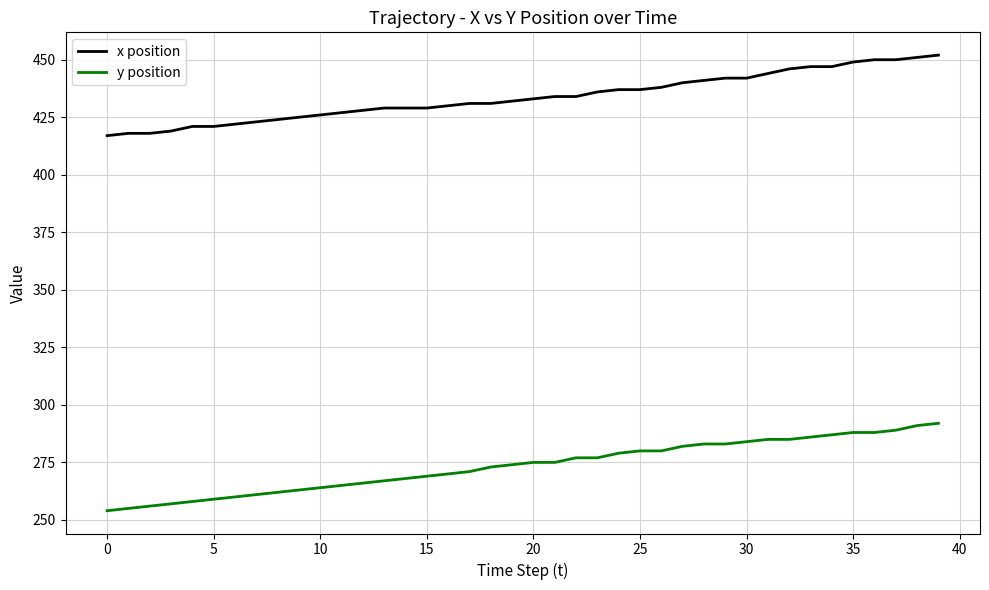

Rank the series by their average value, from lowest to highest.

y position, x position